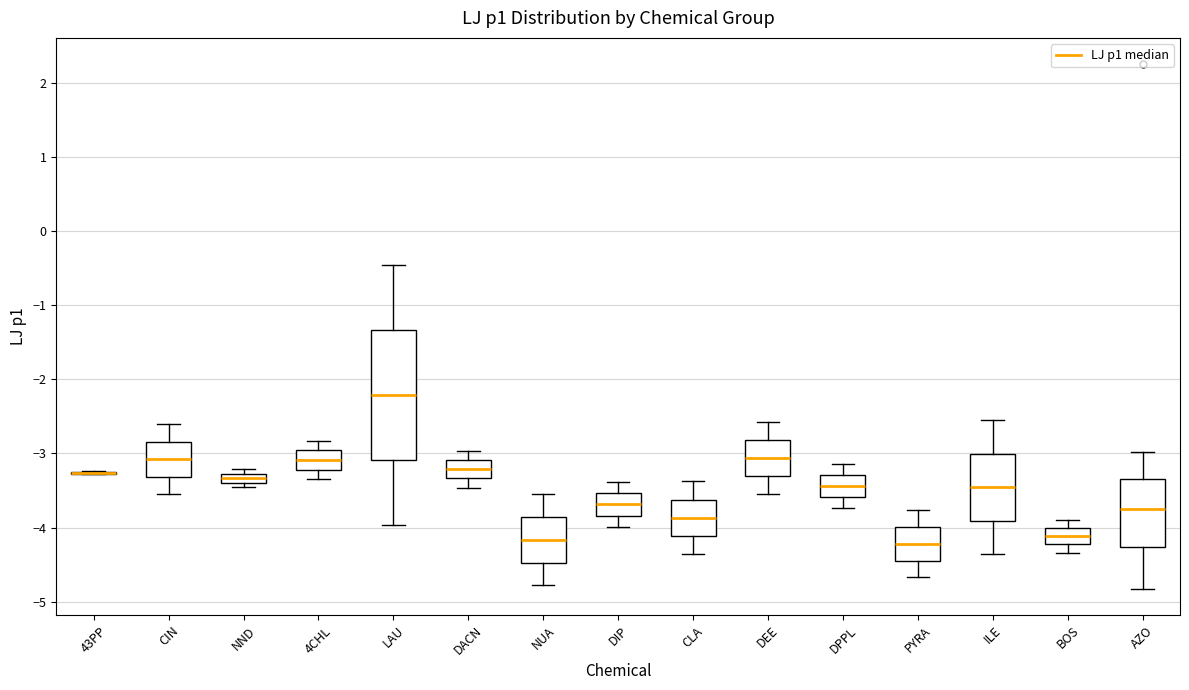

Where does the lower whisker of the box for CIN end on the y-axis? The values are not printed on the chart, so give them approximately, as read against the axis.

-3.5